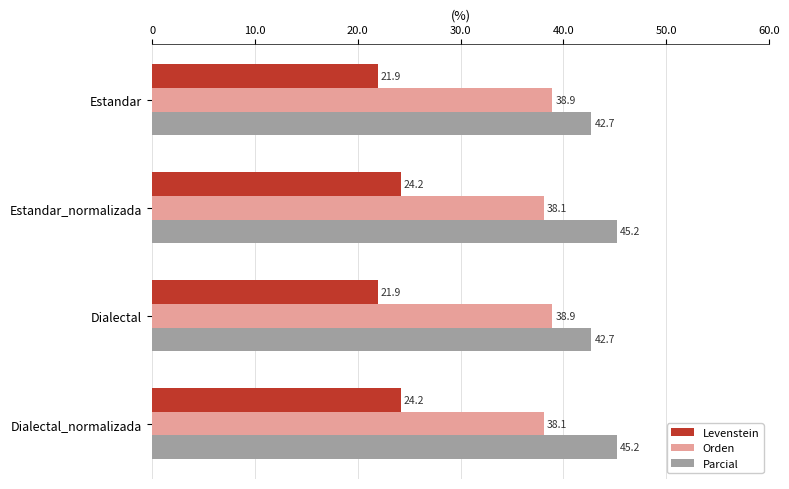

Which series has the widest spread of values?

Parcial